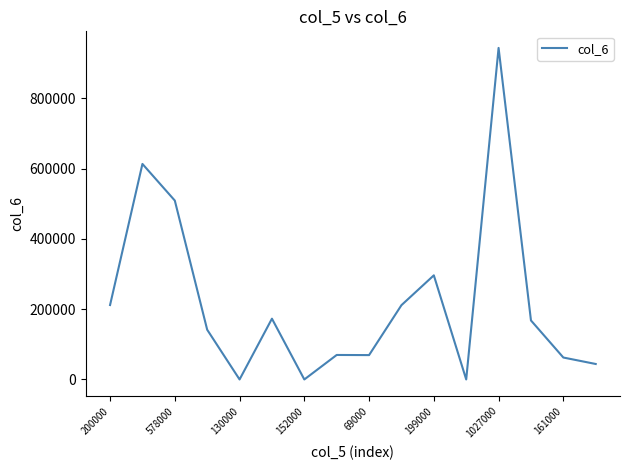

What is the value of the 10th point from the left?

211520